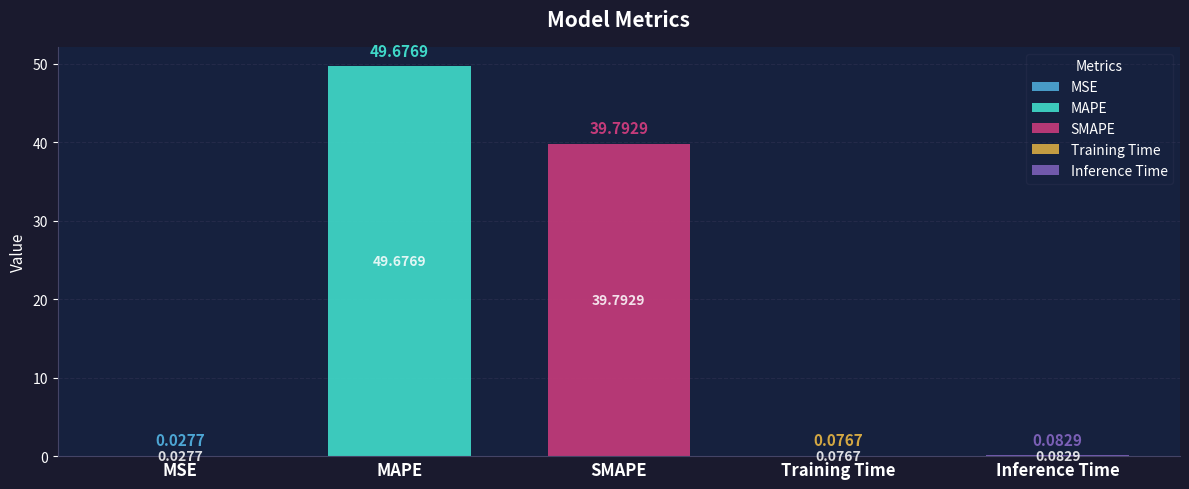

Are the bars horizontal?

No